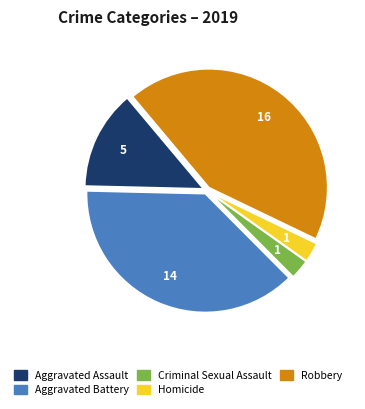

Which slice is the largest?

Robbery